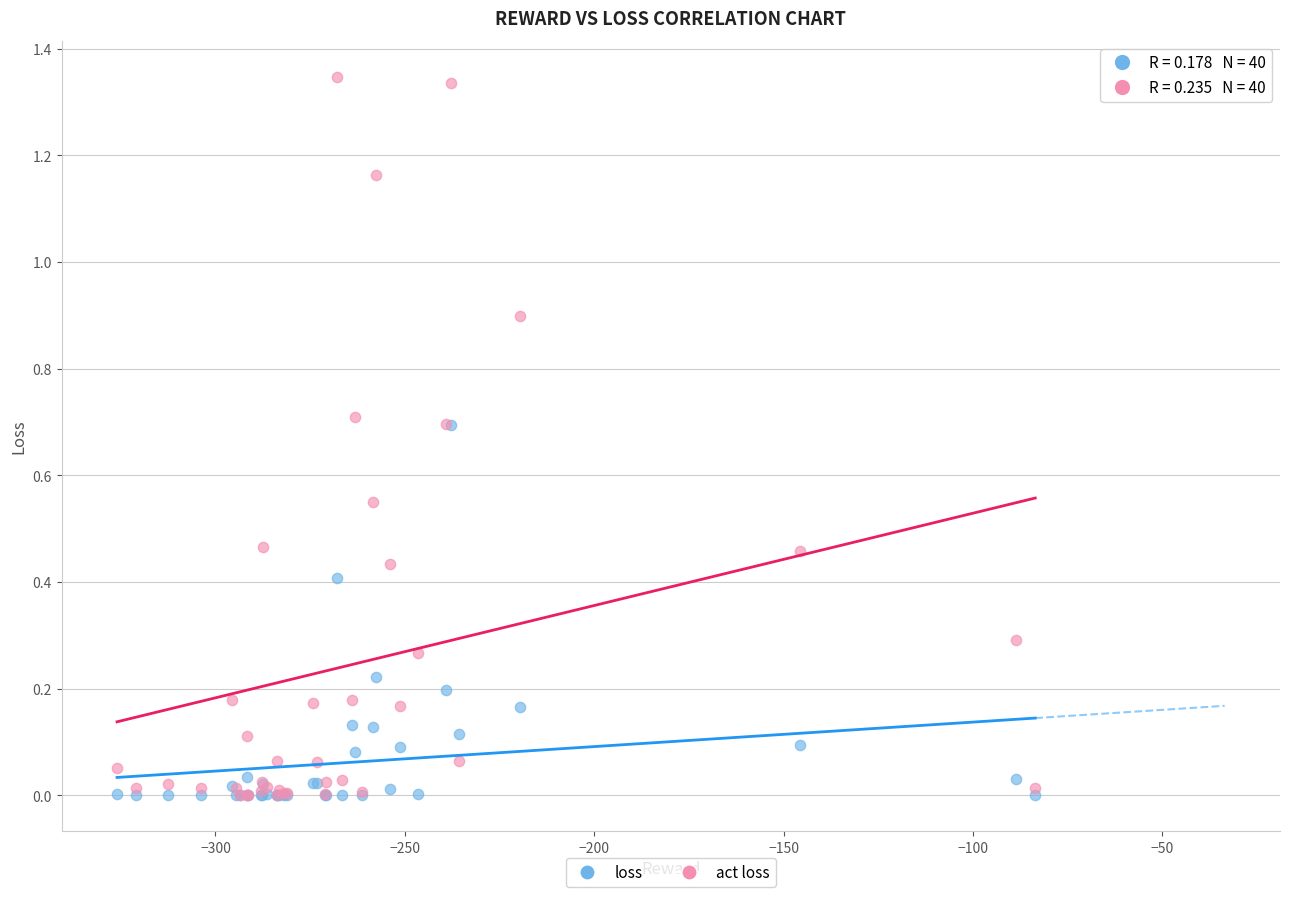

Which series has the largest Y range (max minus min)?

act loss